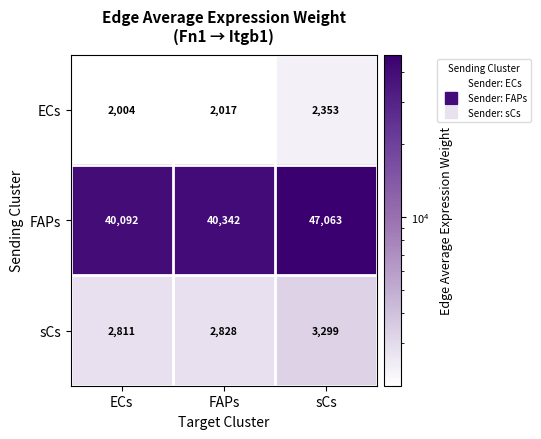

Reading right to left, what are all the values shown in this chart?

ECs: sCs=2353	FAPs=2017	ECs=2004
FAPs: sCs=47063	FAPs=40342	ECs=40092
sCs: sCs=3299	FAPs=2828	ECs=2811